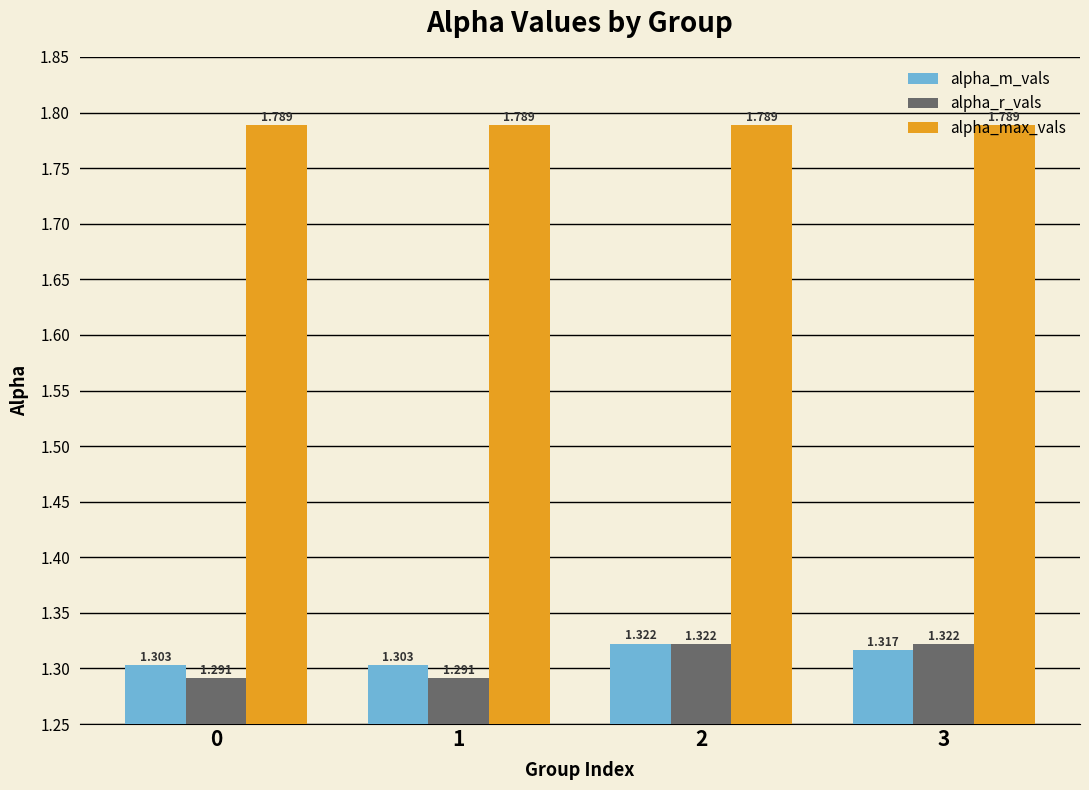

Is the value of alpha_max_vals at 1 greater than the value of alpha_m_vals at 3?

Yes